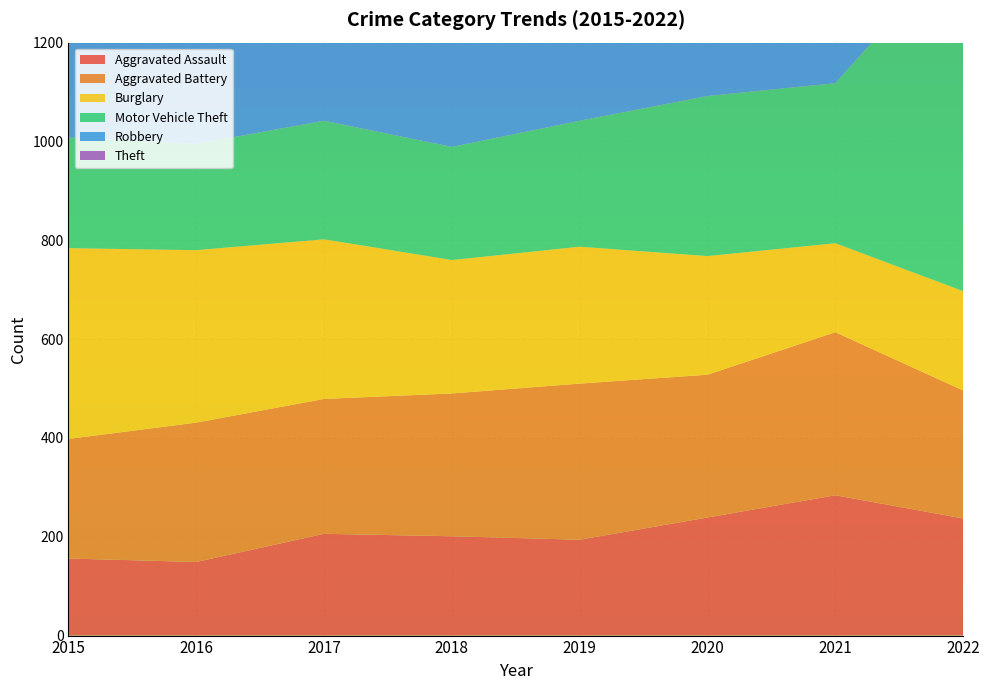

Reading left to right, what are all the values shown in this chart?

Aggravated Assault: 2015=156	2016=149	2017=206	2018=201	2019=194	2020=239	2021=284	2022=237
Aggravated Battery: 2015=242	2016=282	2017=273	2018=289	2019=316	2020=289	2021=330	2022=259
Burglary: 2015=386	2016=349	2017=323	2018=270	2019=277	2020=240	2021=180	2022=201
Motor Vehicle Theft: 2015=224	2016=215	2017=240	2018=229	2019=255	2020=324	2021=324	2022=710
Robbery: 2015=289	2016=382	2017=375	2018=234	2019=221	2020=229	2021=239	2022=242
Theft: 2015=1012	2016=993	2017=931	2018=931	2019=941	2020=726	2021=680	2022=807